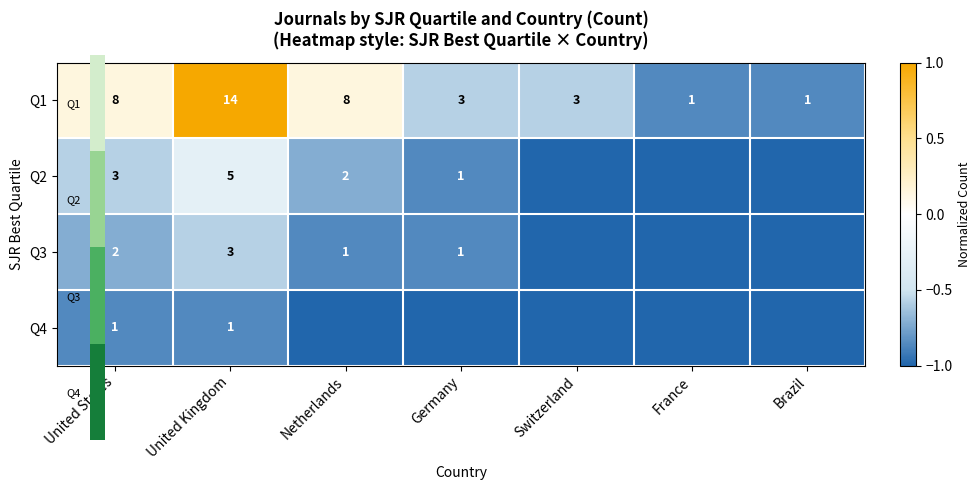

Rank the categories by Q2 value from highest to lowest.

United Kingdom, United States, Netherlands, Germany, Switzerland, France, Brazil